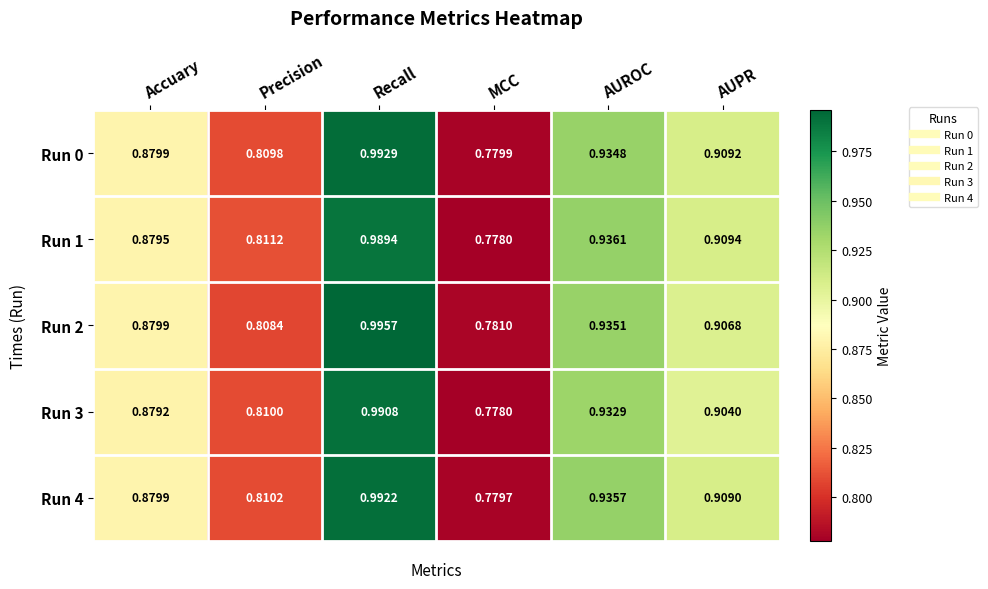

Which series has the largest total across all categories?

Run 2